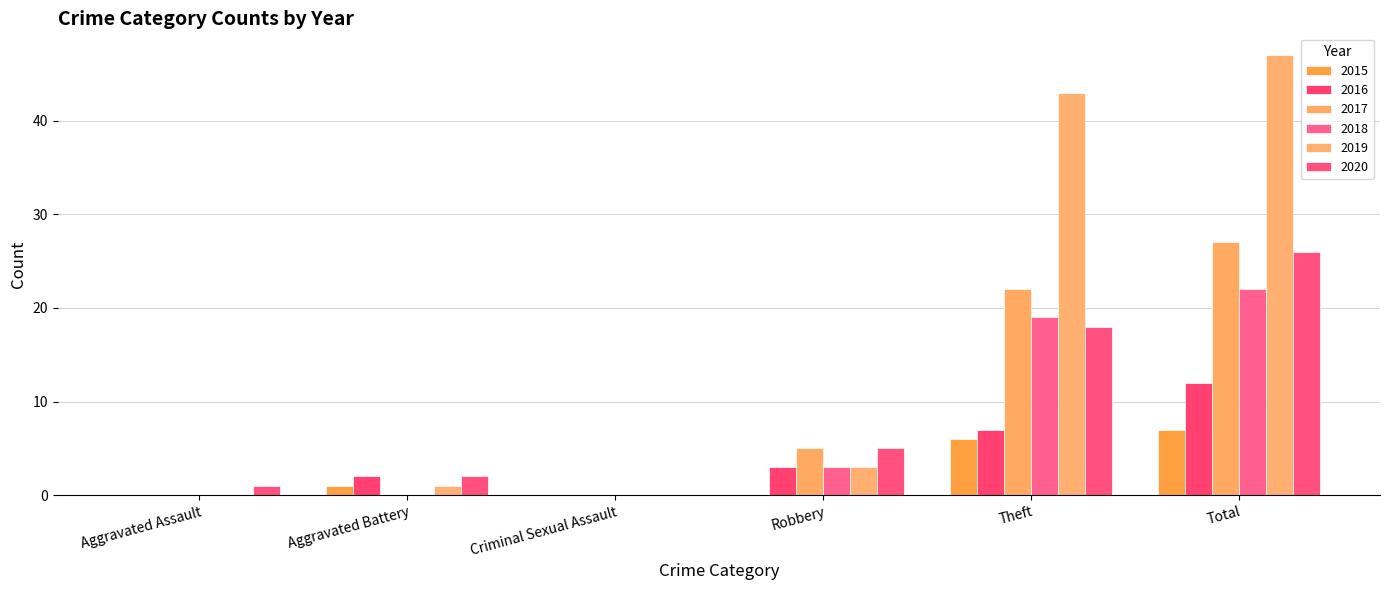

The 2020 series shows 1 at Aggravated Assault. True or false?

True